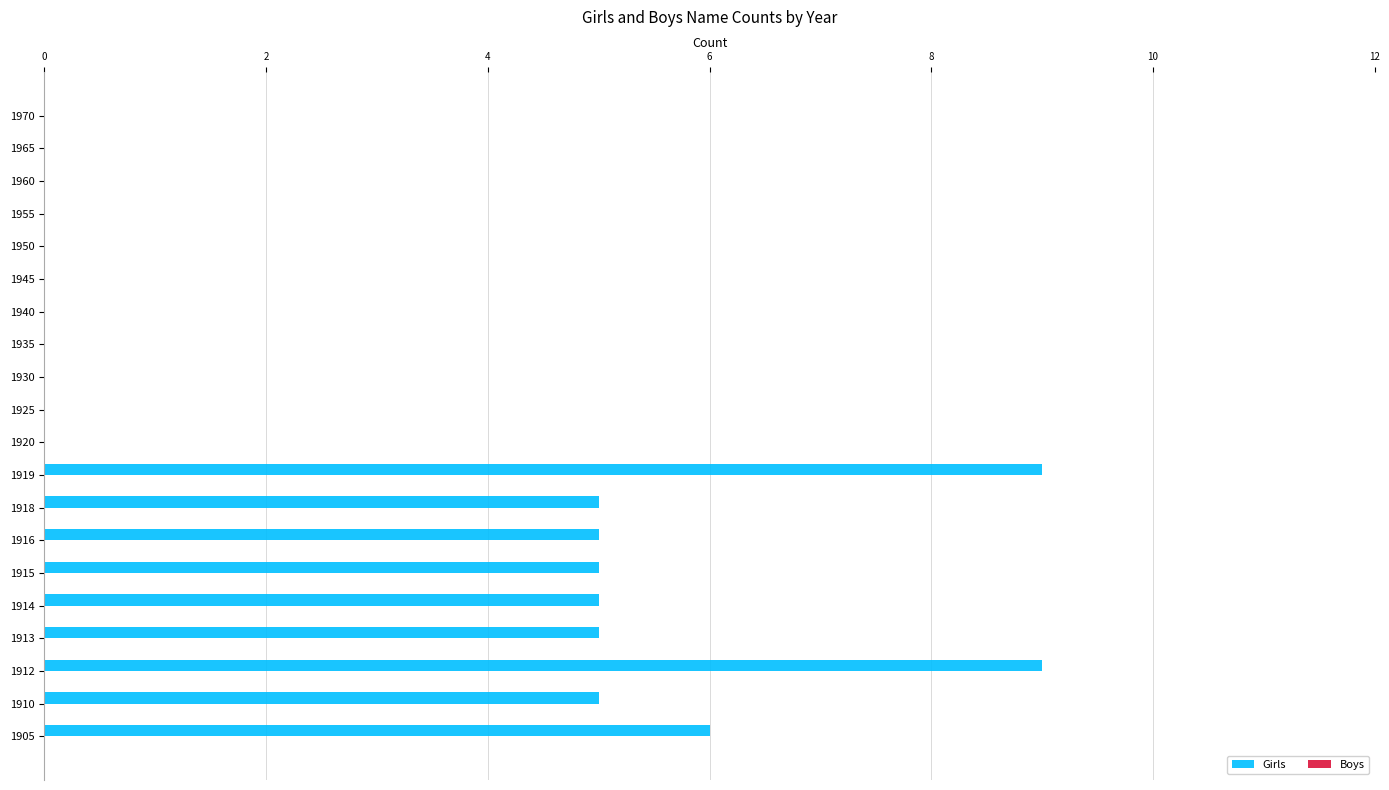

What is the sum of all values?

54